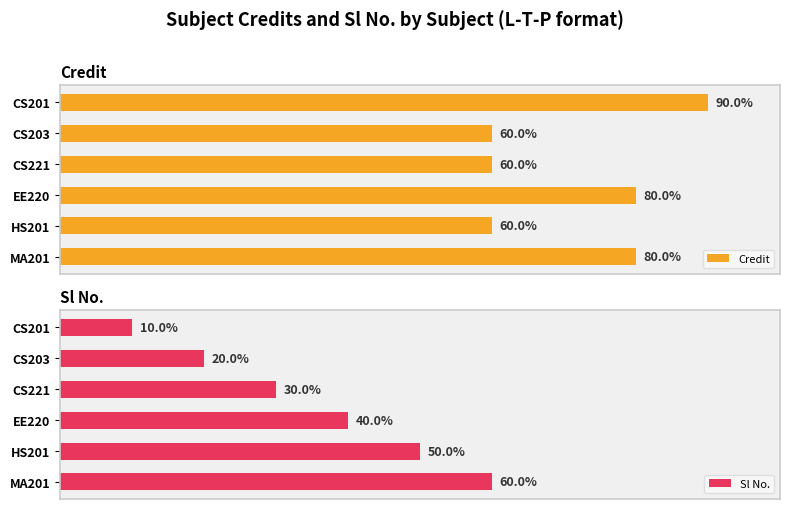

At how many categories does at least one series exceed 5?

6